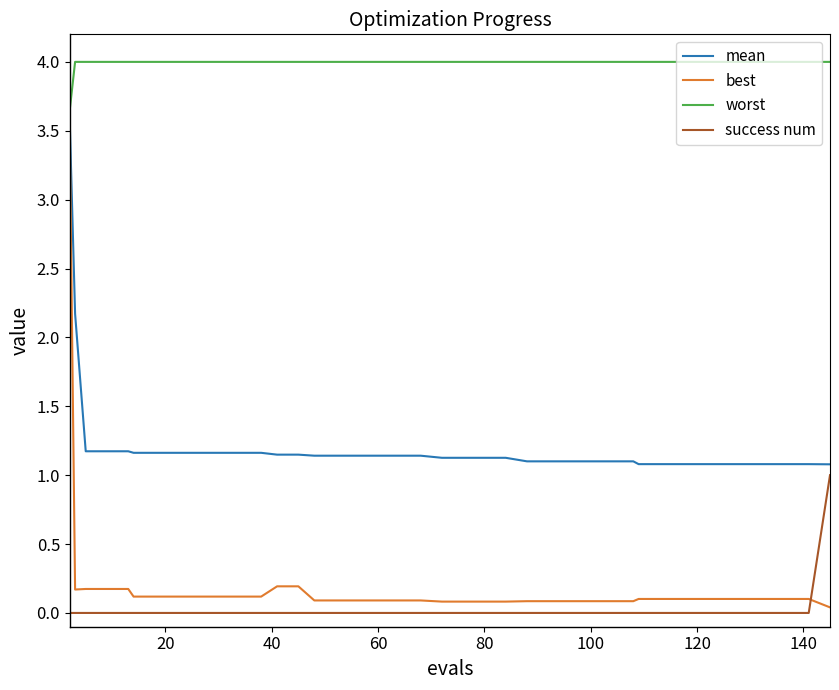

True or false: best and mean cross at least once.

False